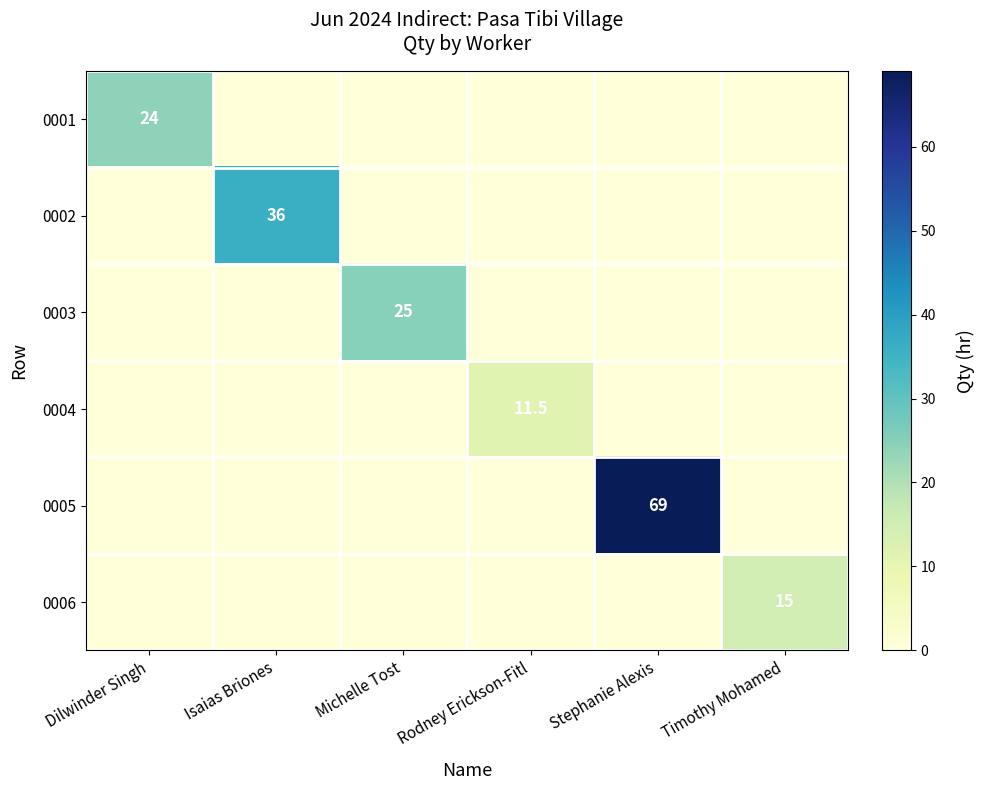

Which label corresponds to the largest value in the chart?

Stephanie Alexis